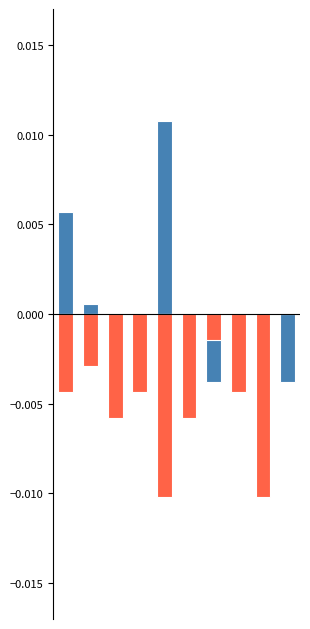

At how many categories does at least one series exceed 0?

3